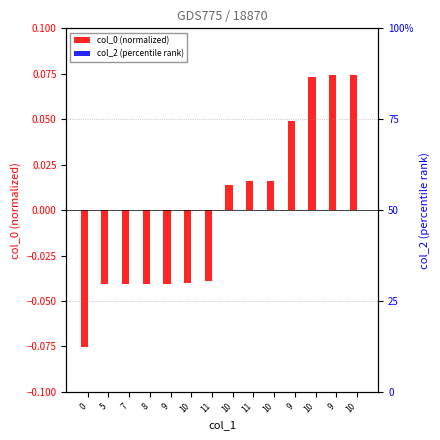

What are all the series names shown in the legend?

col_0 (normalized), col_2 (percentile rank)